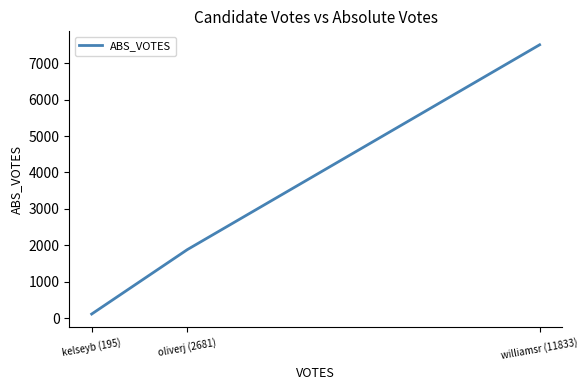

What is the average value?

3167